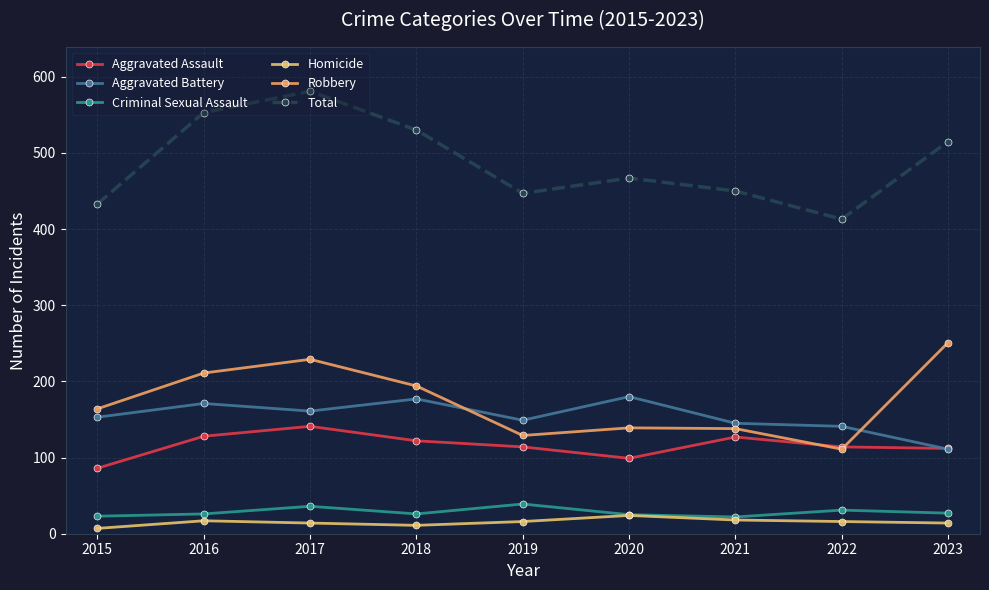

What is the difference between the highest and lowest values at 2018?

519